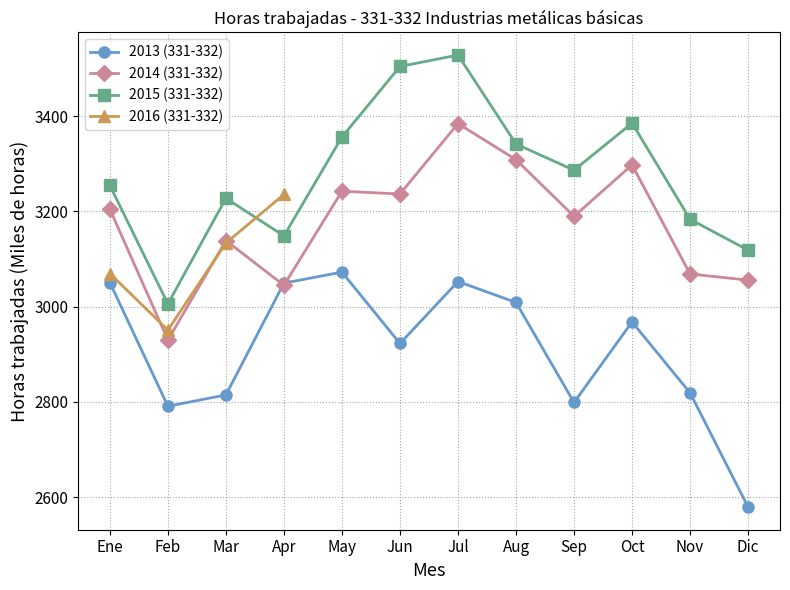

How many values in the 2013 (331-332) series are below 2967?

6